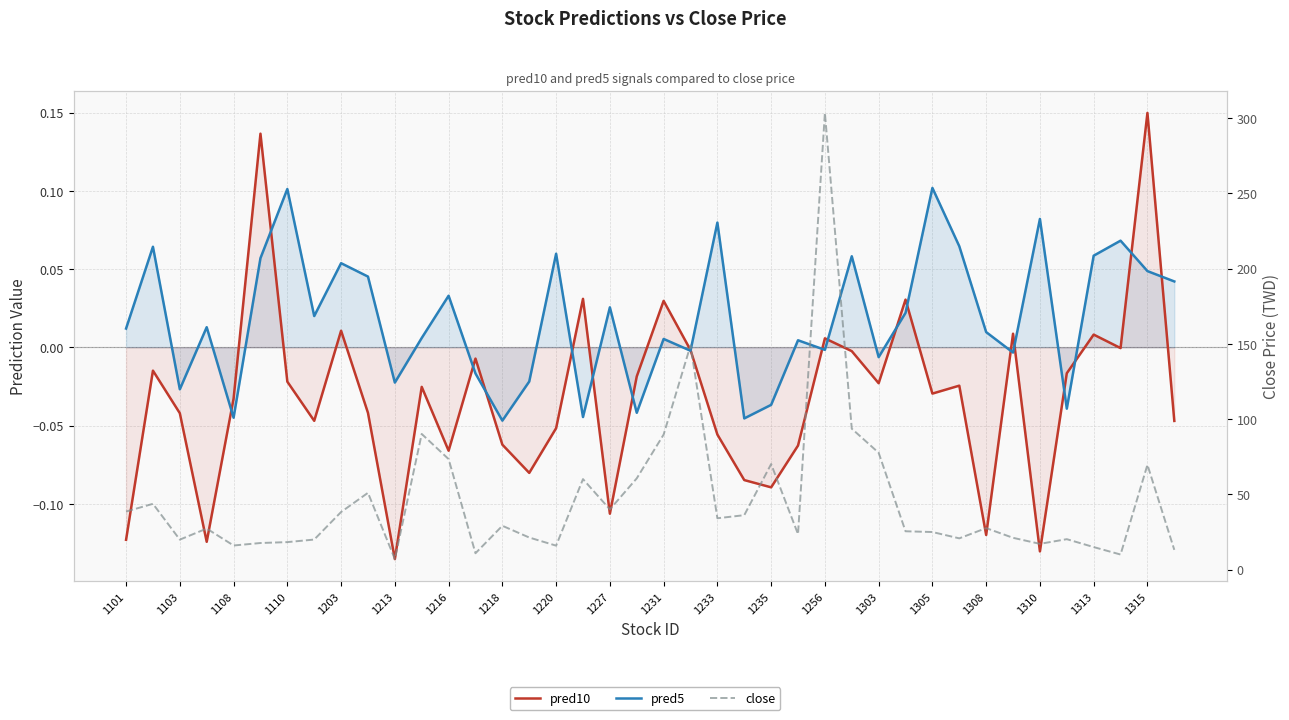

True or false: pred5 has a value of 0.0 at 1308.

True